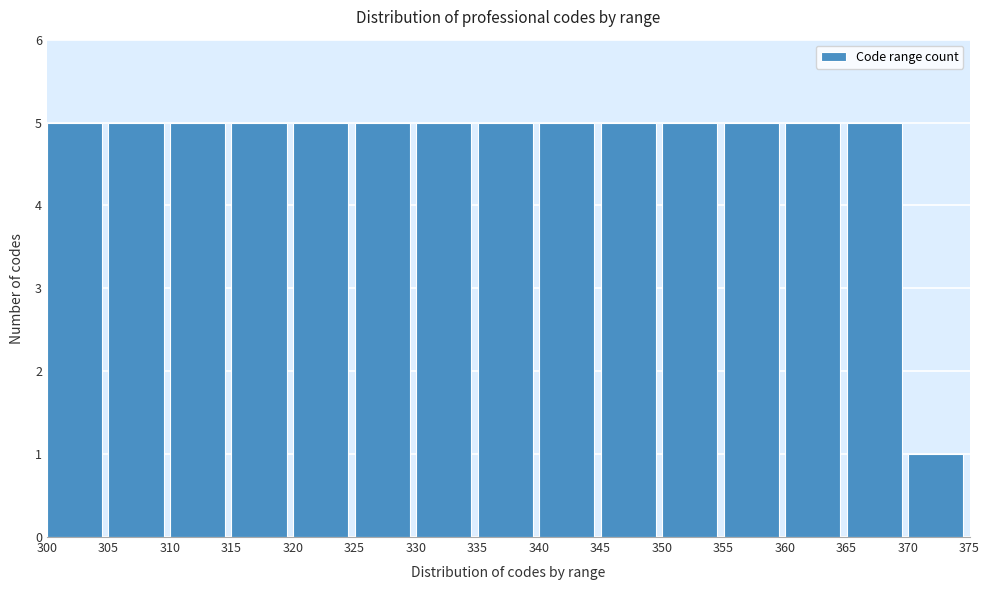

Reading left to right, transcribe all the data shown in this chart.

300=5	305=5	310=5	315=5	320=5	325=5	330=5	335=5	340=5	345=5	350=5	355=5	360=5	365=5	370=1